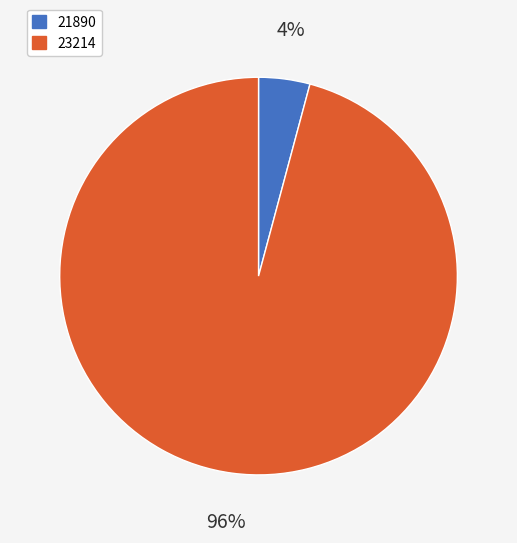

Is 23214 the majority of the pie?

Yes